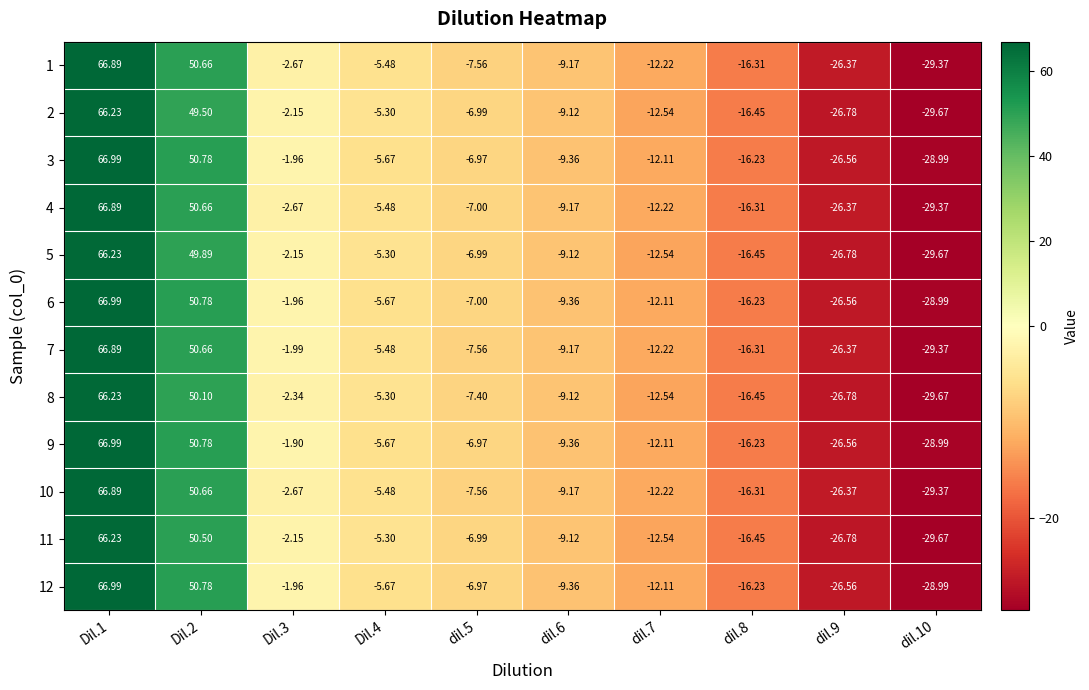

Is the value of 3 at dil.7 greater than the value of 6 at dil.9?

Yes